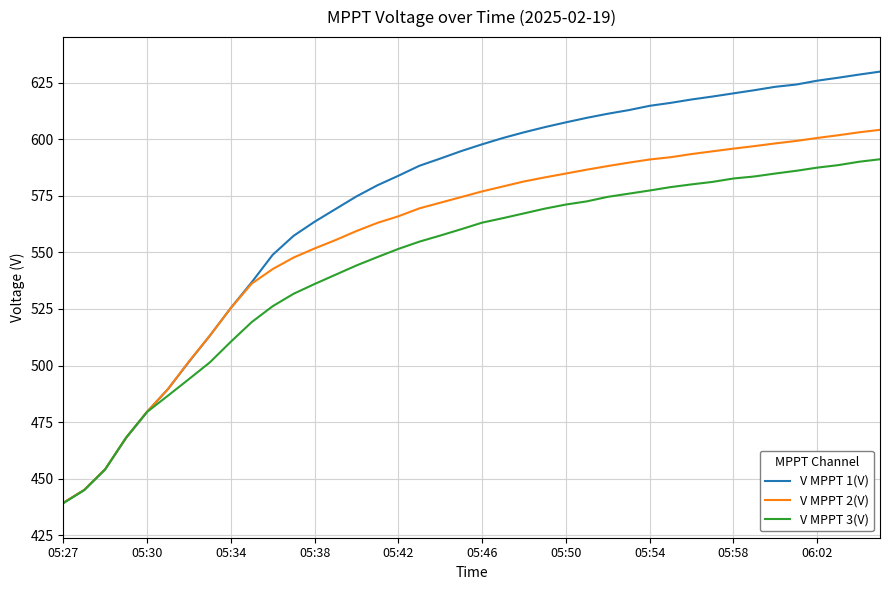

Rank the series by their average value, from lowest to highest.

V MPPT 3(V), V MPPT 2(V), V MPPT 1(V)